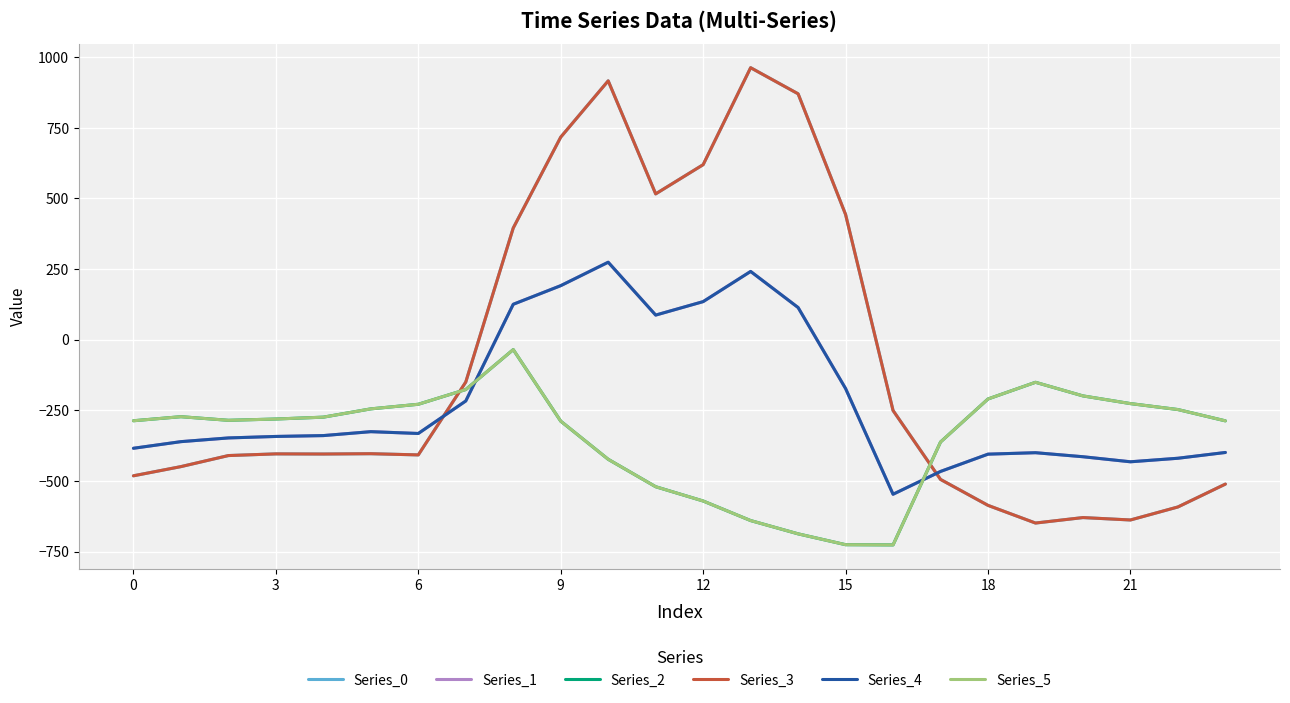

Does the chart have visible grid lines?

Yes